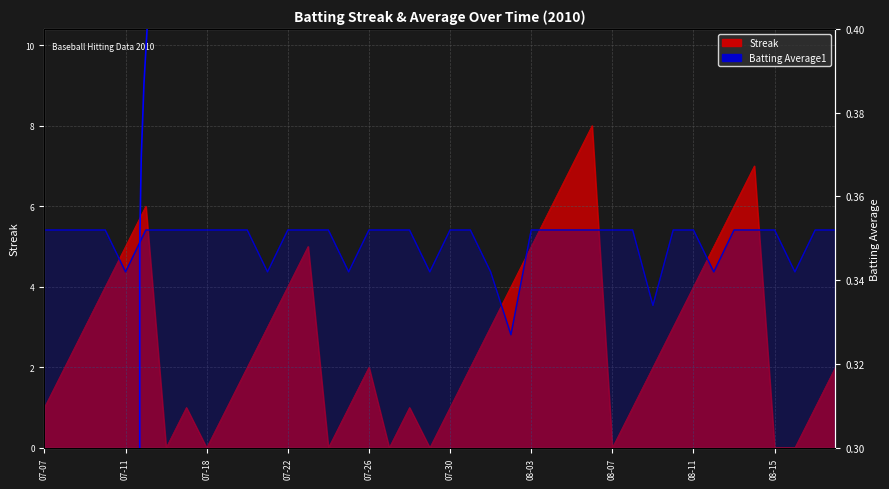

Where is Batting Average1 nearest to the value 0?

2010-08-02